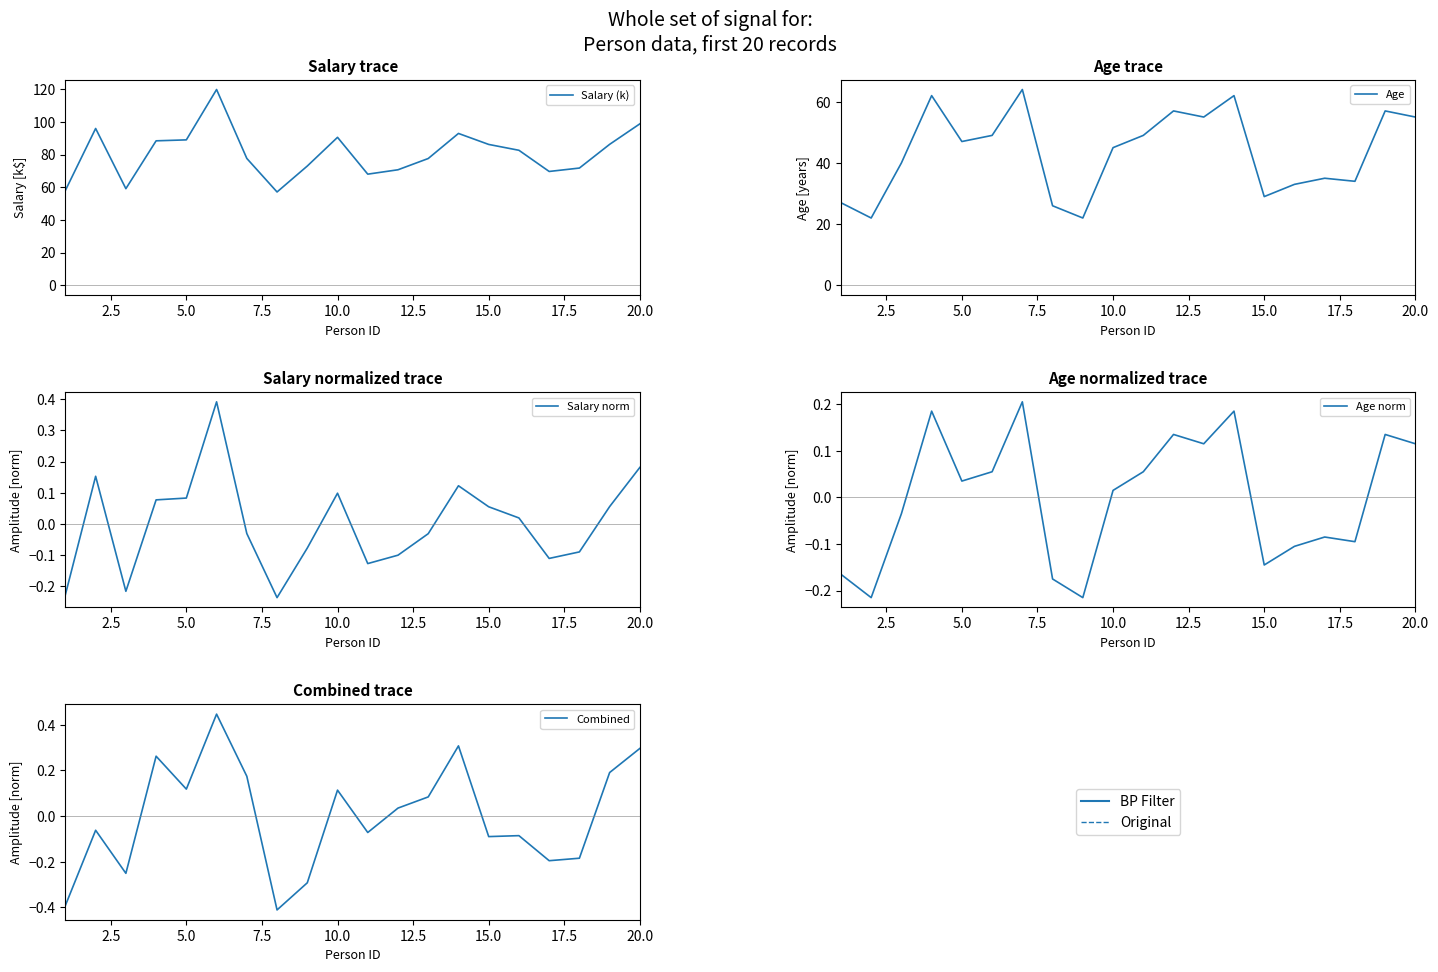

Where is Age norm nearest to the value 0?

10.0